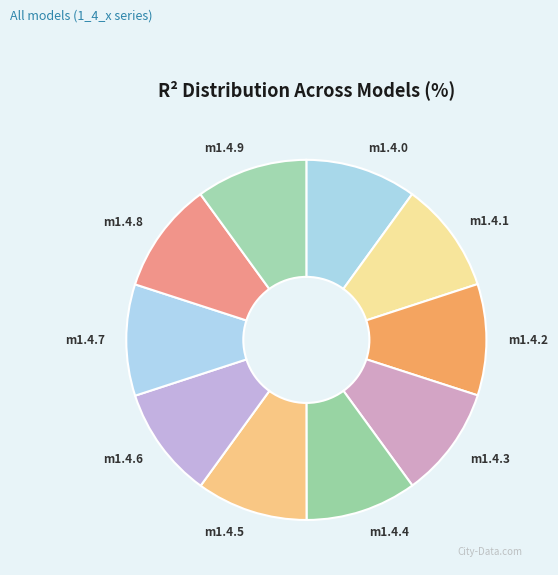

How many segments does this pie chart have?

10